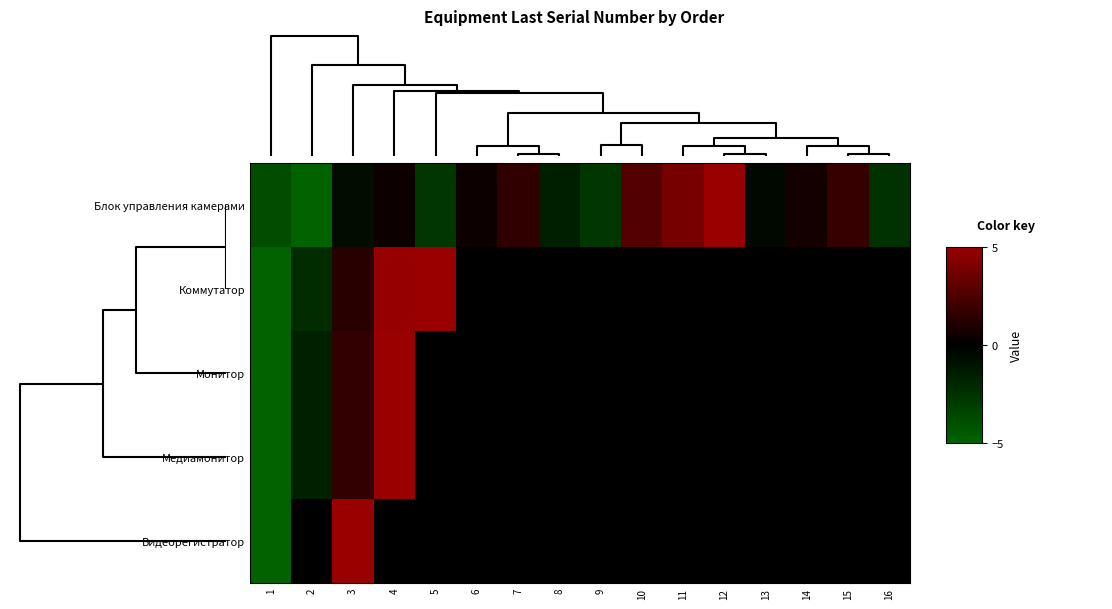

What is the maximum value shown in the chart?

5.0